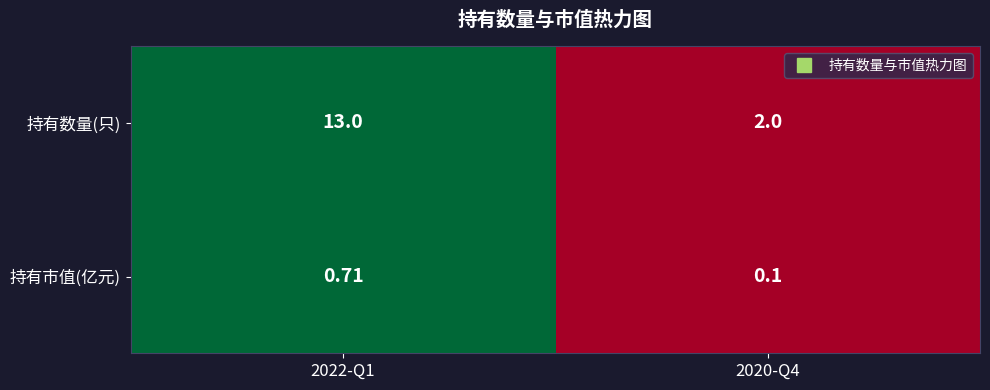

Is the value of 持有市值(亿元) at 2020-Q4 greater than the value of 持有数量(只) at 2022-Q1?

No